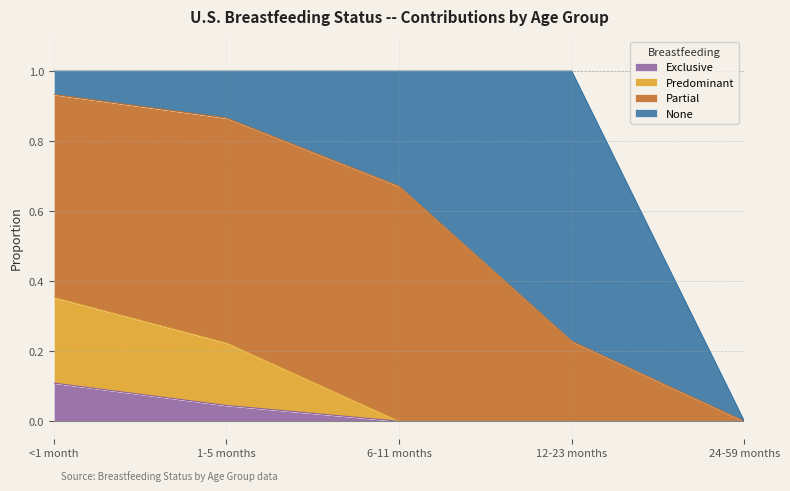

True or false: Predominant and Exclusive intersect in this chart.

False